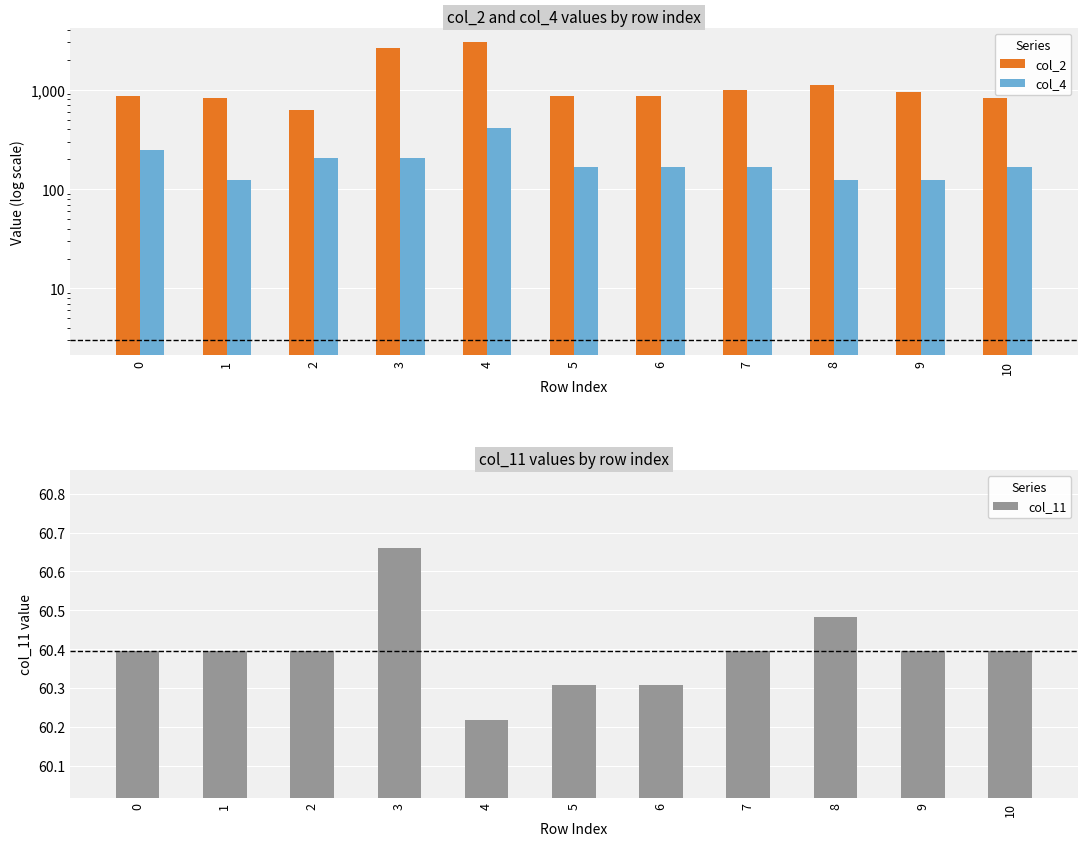

At which label is col_11 closest to 60?

4